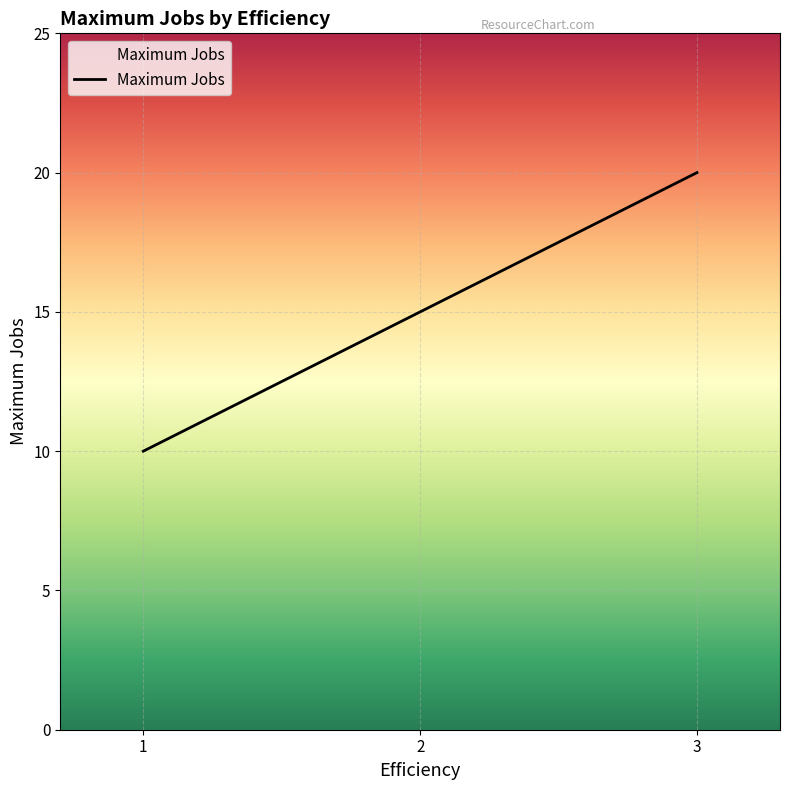

At which category does the chart reach its peak across all series?

3